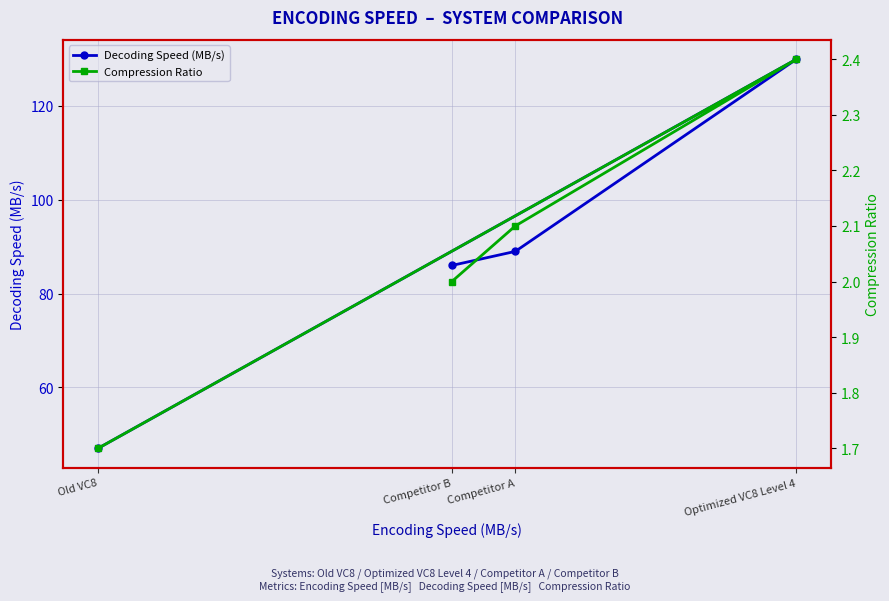

At how many categories does at least one series exceed 114?

1